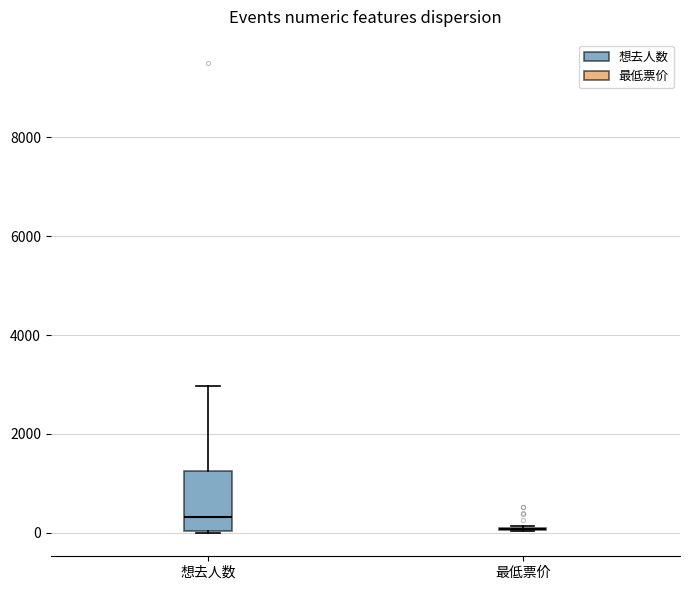

Reading left to right, read every box against the y-axis: the position of its median line, the range the box covers, and the ends of its whiskers. The values are not printed on the chart, so give them approximately, as read against the axis.

想去人数: median 400, box 0 to 1200, whiskers 0 to 3000
最低票价: box collapsed to a line at 0, whiskers 0 to 200